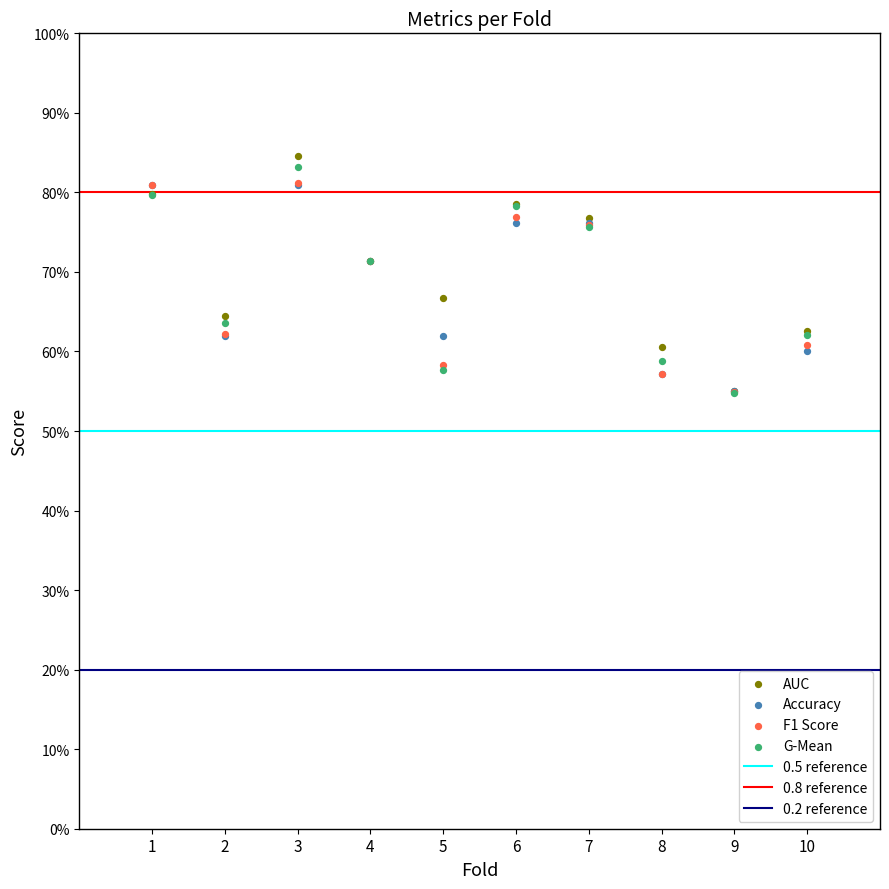

Which series has the largest Y range (max minus min)?

AUC